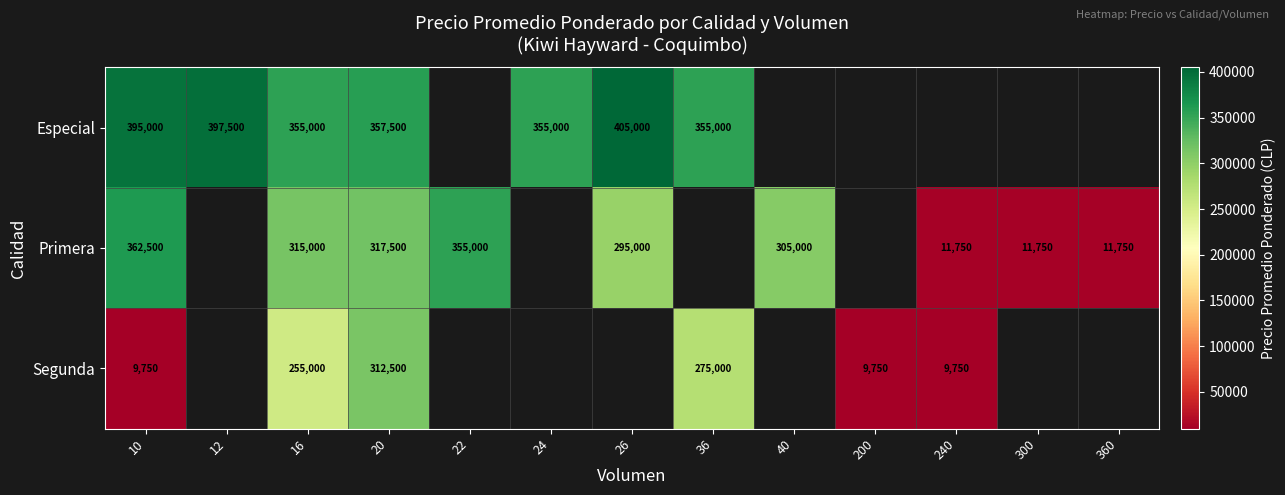

Rank the series at 20 from highest to lowest value.

Especial, Primera, Segunda